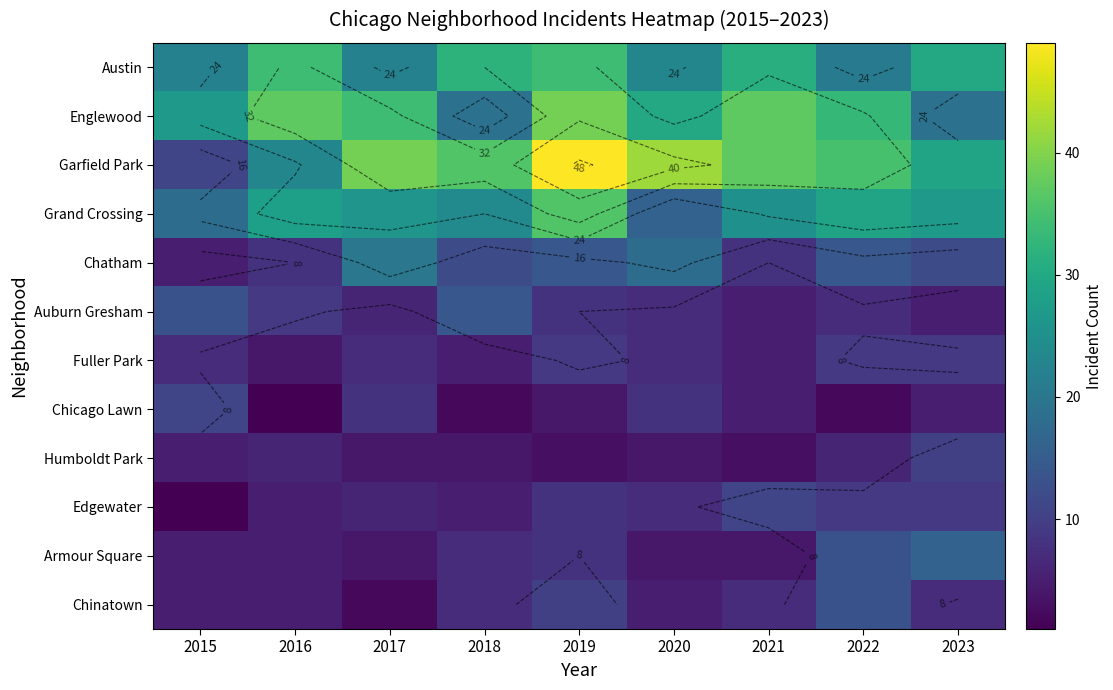

How many series are shown in this chart?

12